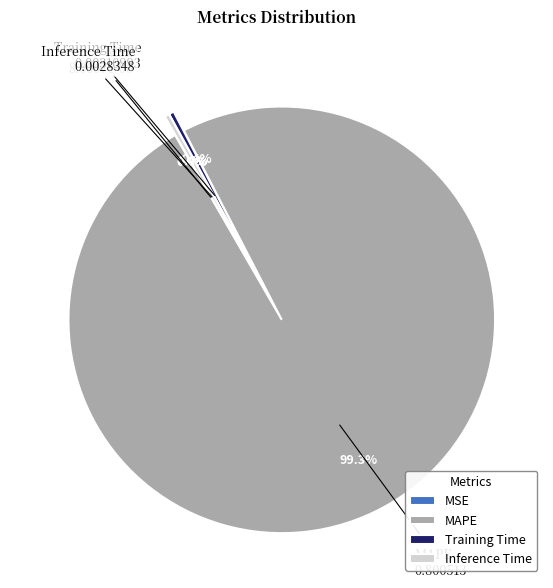

Does Training Time account for over 50% of the chart?

No